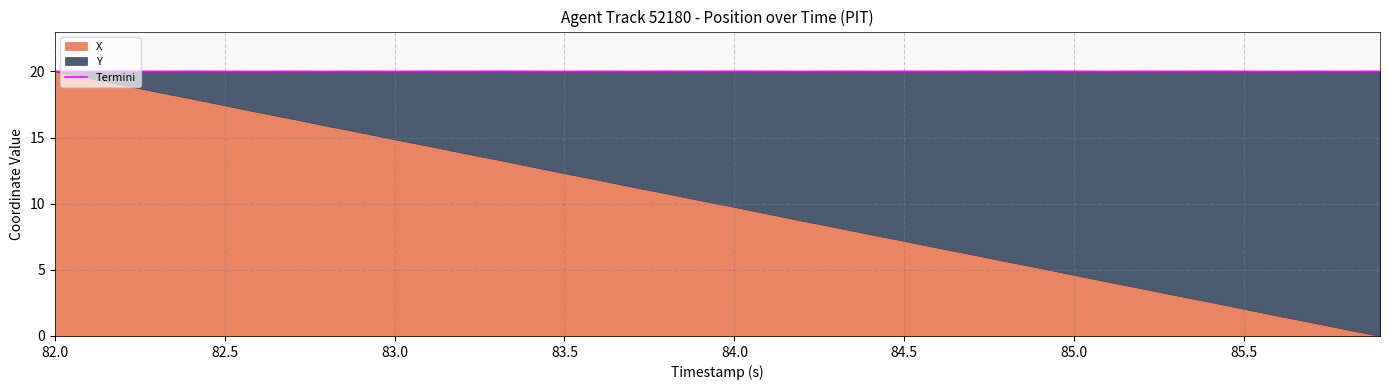

What is the label of the 1st point from the left?

82.0